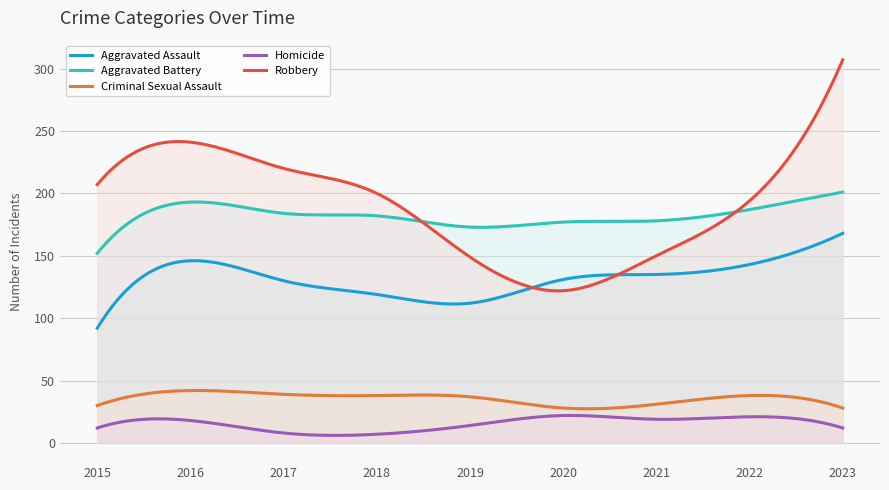

Reading left to right, what are all the values shown in this chart?

Aggravated Assault: 2015=92	2016=146	2017=130	2018=119	2019=112	2020=131	2021=135	2022=143	2023=168
Aggravated Battery: 2015=152	2016=193	2017=184	2018=182	2019=173	2020=177	2021=178	2022=187	2023=201
Criminal Sexual Assault: 2015=30	2016=42	2017=39	2018=38	2019=37	2020=28	2021=31	2022=38	2023=28
Homicide: 2015=12	2016=18	2017=8	2018=7	2019=14	2020=22	2021=19	2022=21	2023=12
Robbery: 2015=207	2016=241	2017=220	2018=200	2019=149	2020=122	2021=150	2022=194	2023=307